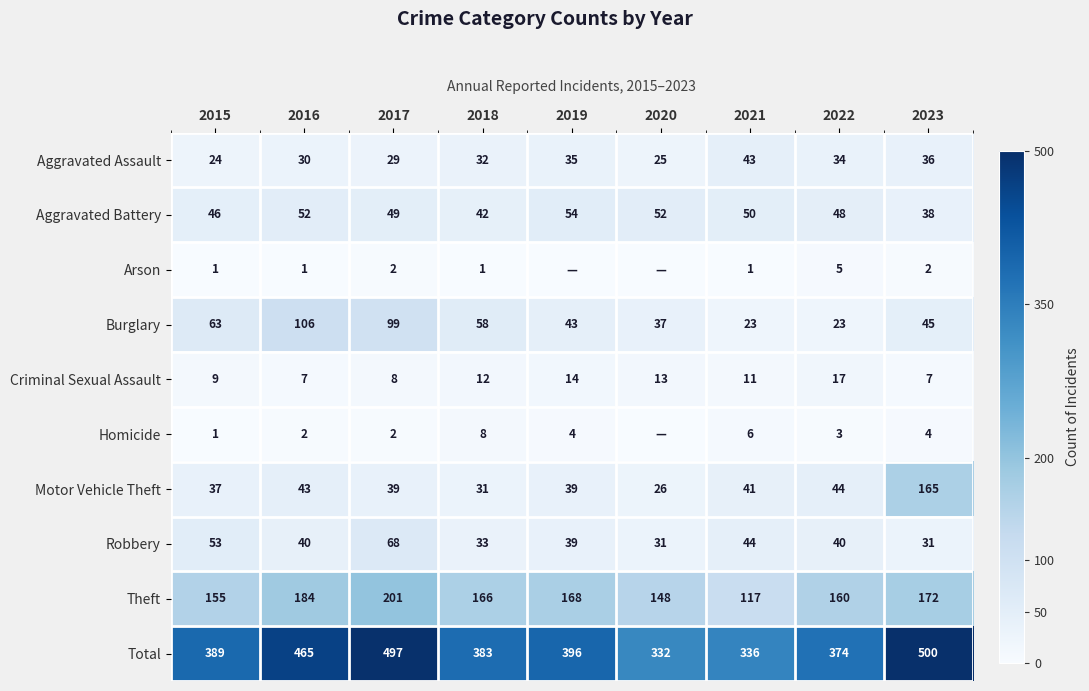

The Criminal Sexual Assault series shows 13 at 2020. True or false?

True